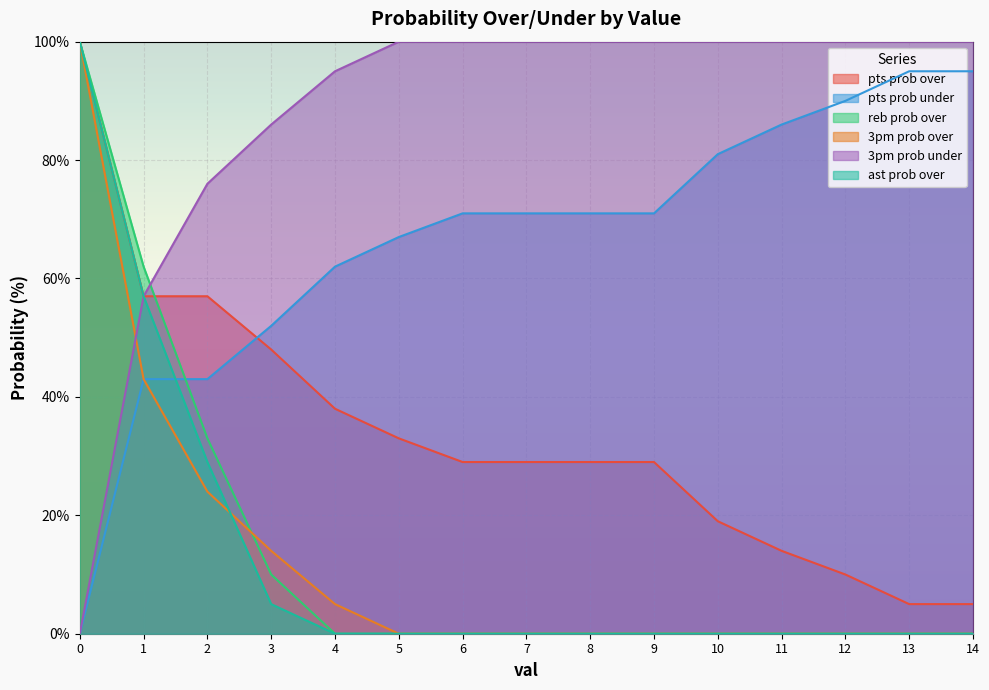

Reading left to right, extract all data points from this chart.

pts prob over: 100	57	57	48	38	33	29	29	29	29	19	14	10	5	5
pts prob under: 0	43	43	52	62	67	71	71	71	71	81	86	90	95	95
reb prob over: 100	62	33	10	0	0	0	0	0	0	0	0	0	0	0
3pm prob over: 100	43	24	14	5	0	0	0	0	0	0	0	0	0	0
3pm prob under: 0	57	76	86	95	100	100	100	100	100	100	100	100	100	100
ast prob over: 100	57	29	5	0	0	0	0	0	0	0	0	0	0	0